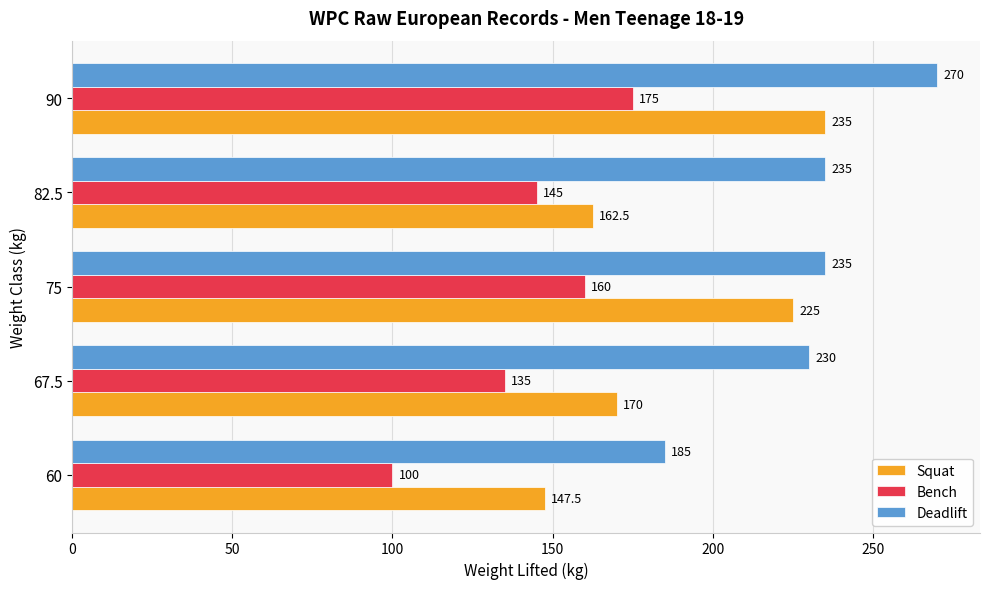

What is the difference between the second highest and minimum values in the Bench series?

60.0